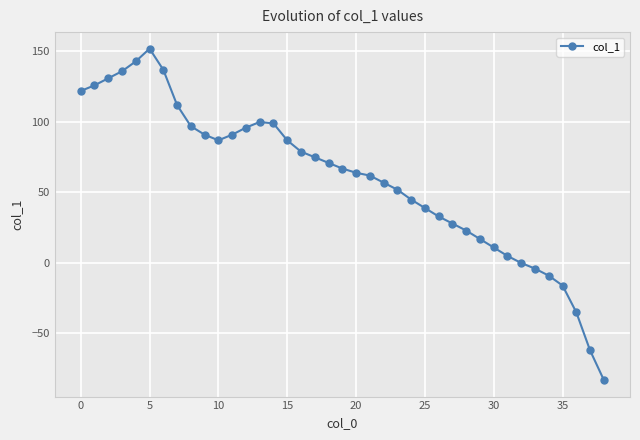

What is the maximum value shown in the chart?

152